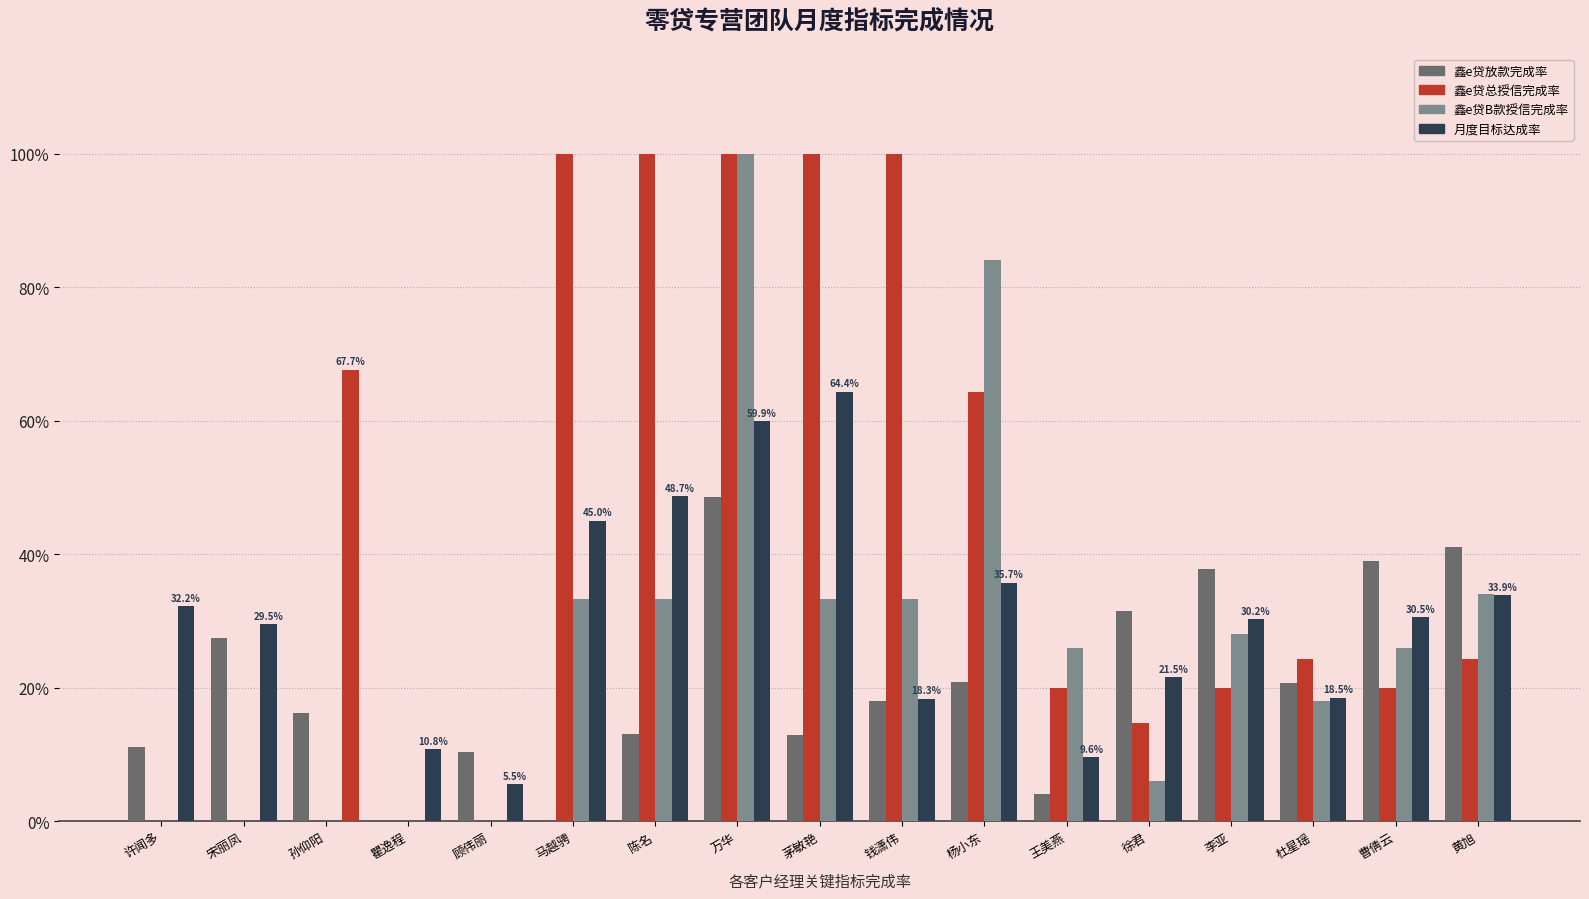

The value of 鑫e贷放款完成率 at 马越骋 is -0.2. True or false?

False